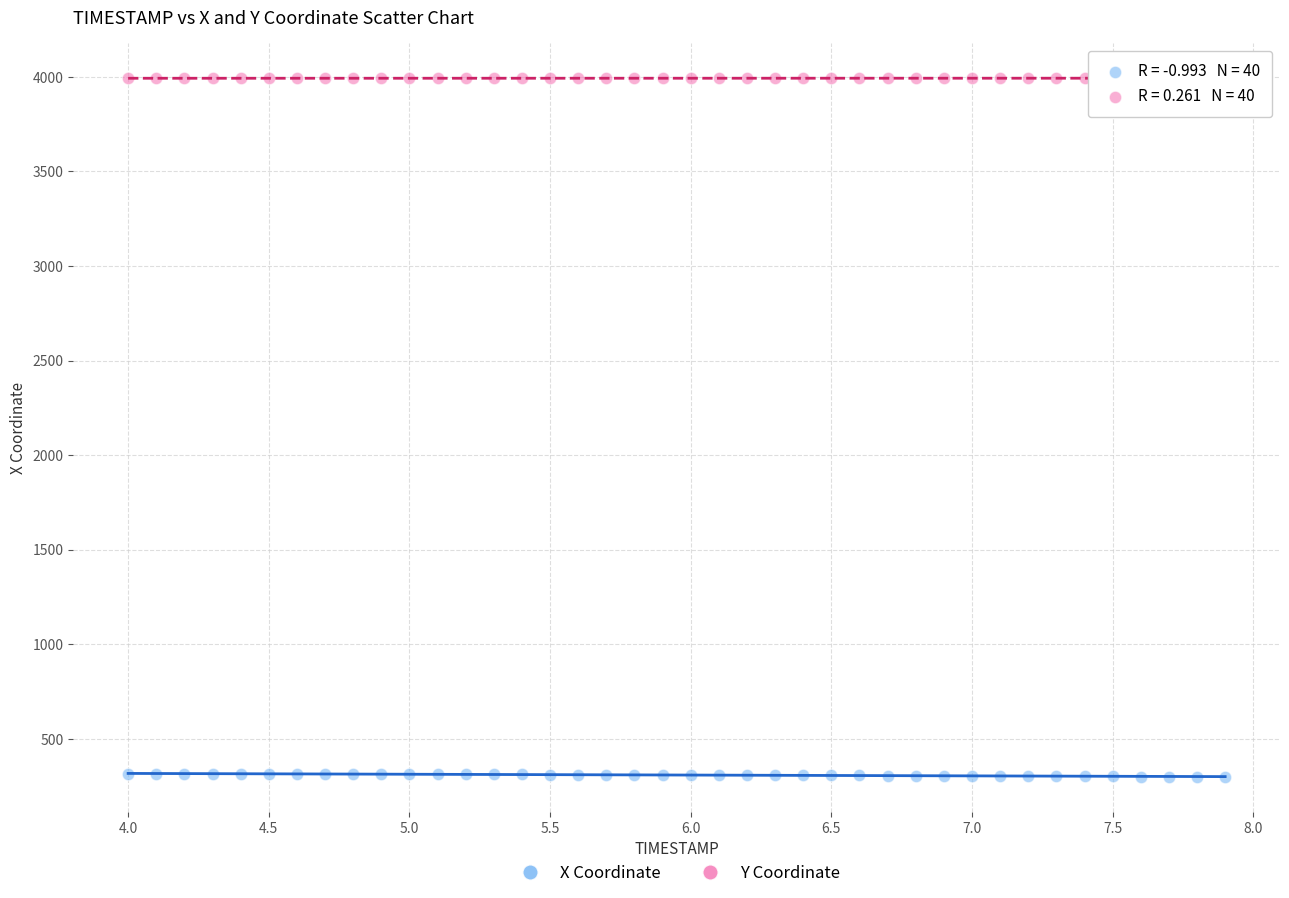

Across all data points, what is the range of Y values (max minus min)?

3695.5